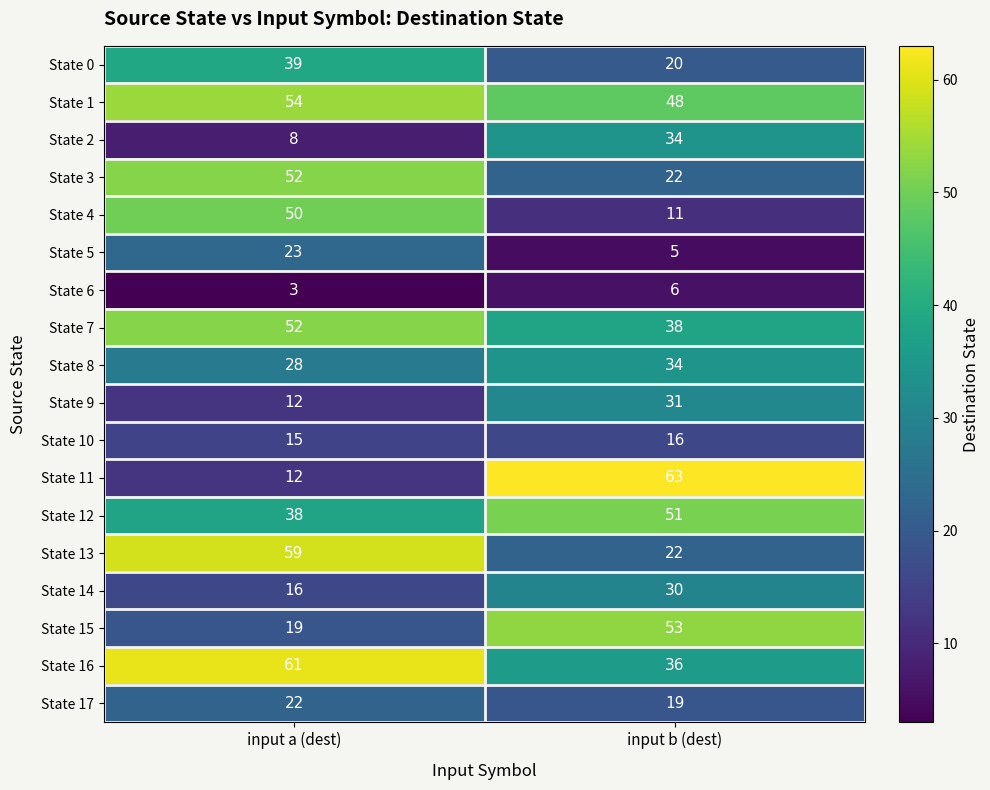

Is it true that State 4 equals 19 at input b (dest)?

False